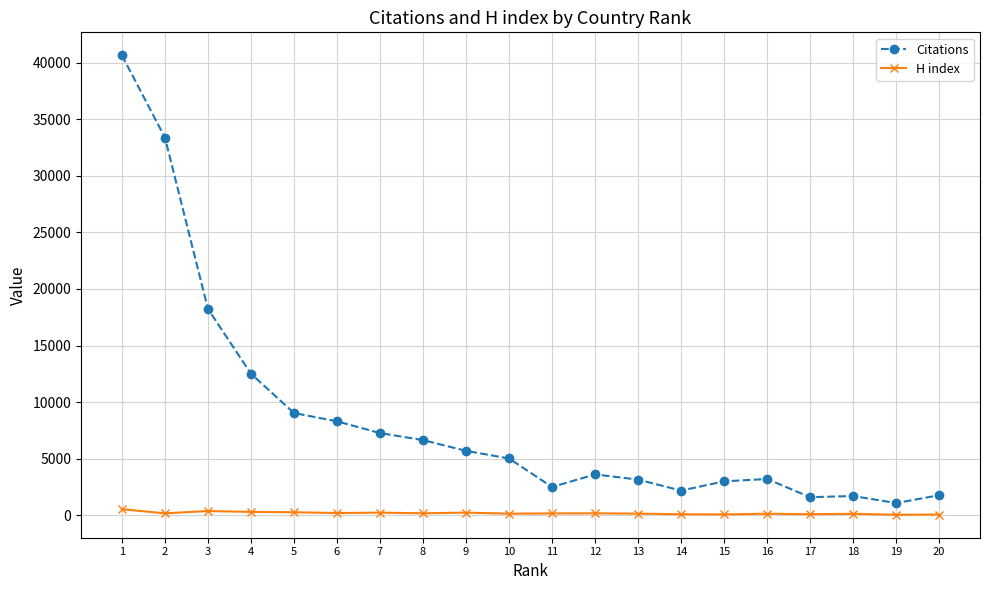

Is it true that Citations equals 5700 at 9?

True